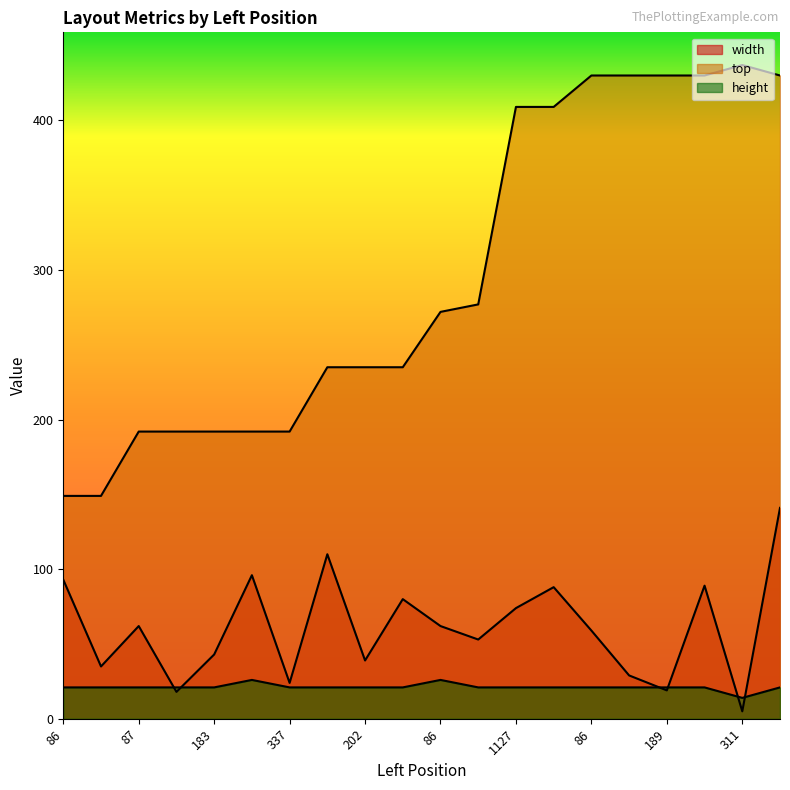

How many times do width and height cross each other?

6